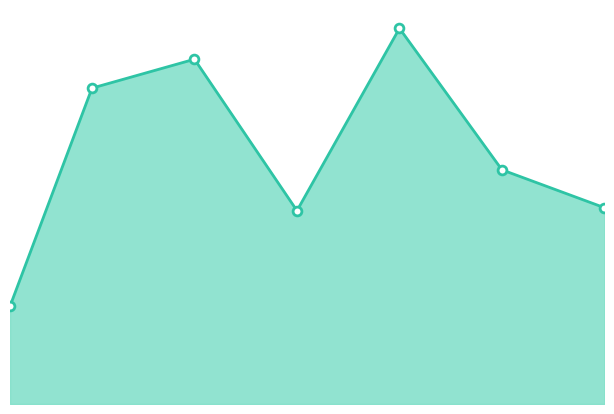

Does the chart have visible grid lines?

No